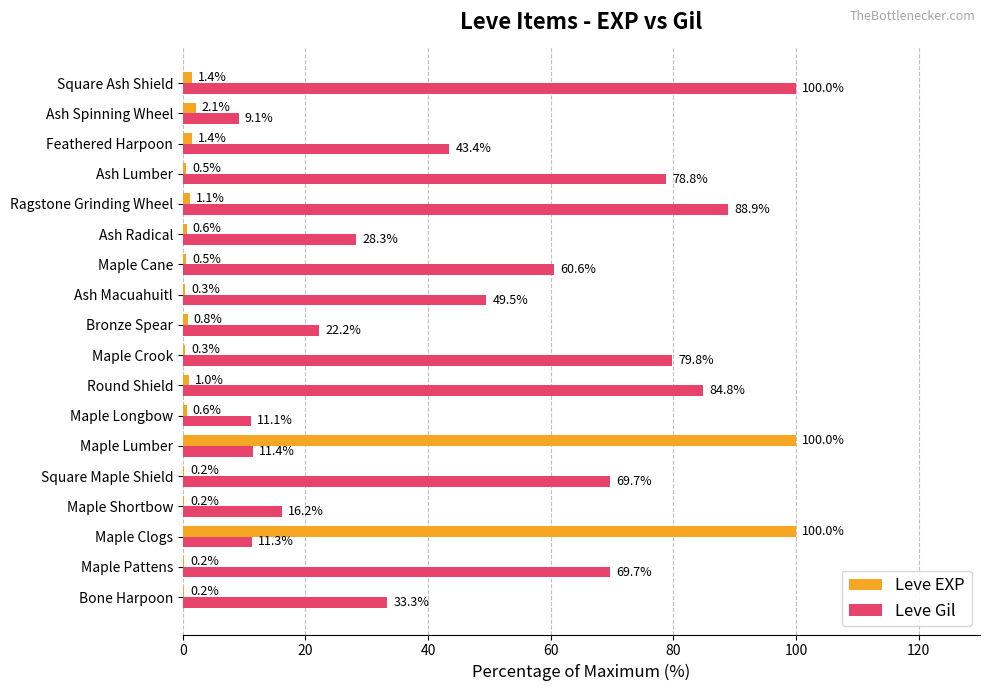

The value of Leve EXP at Maple Cane is 0.5. True or false?

True